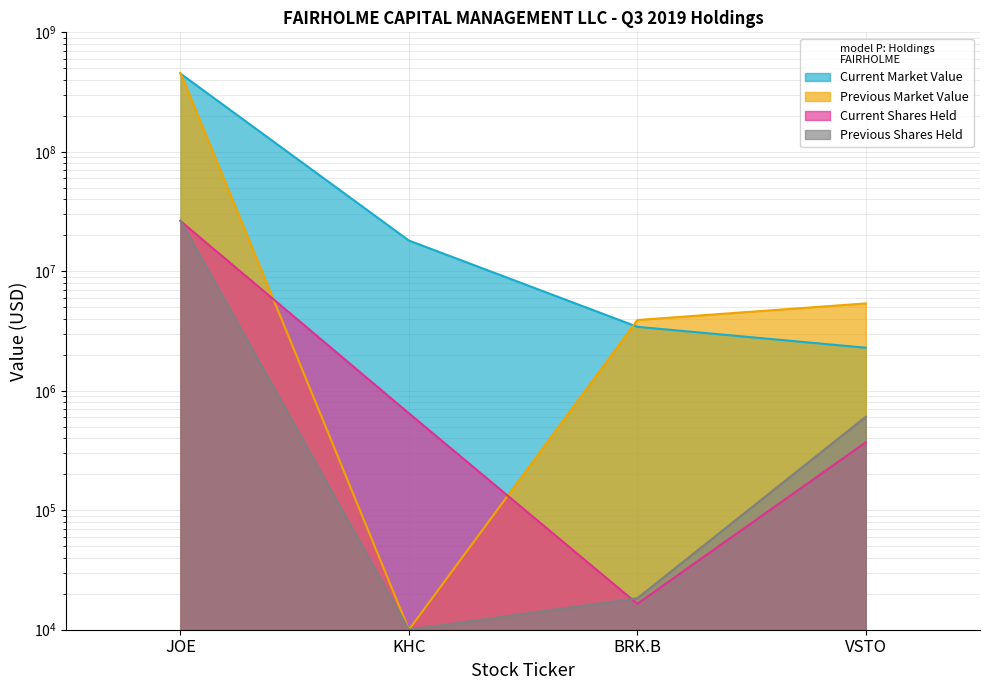

Which category has the lowest value across all series?

KHC